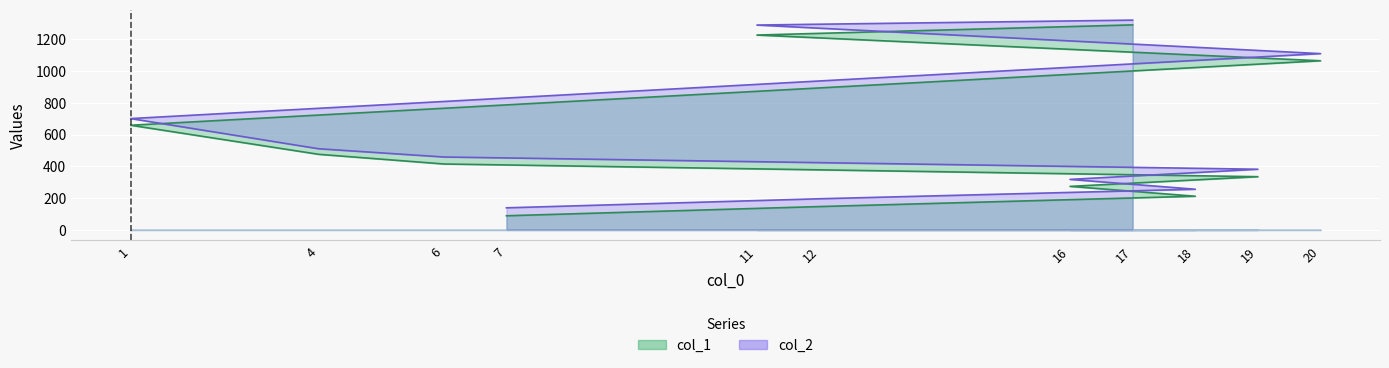

Which category has the lowest value across all series?

7